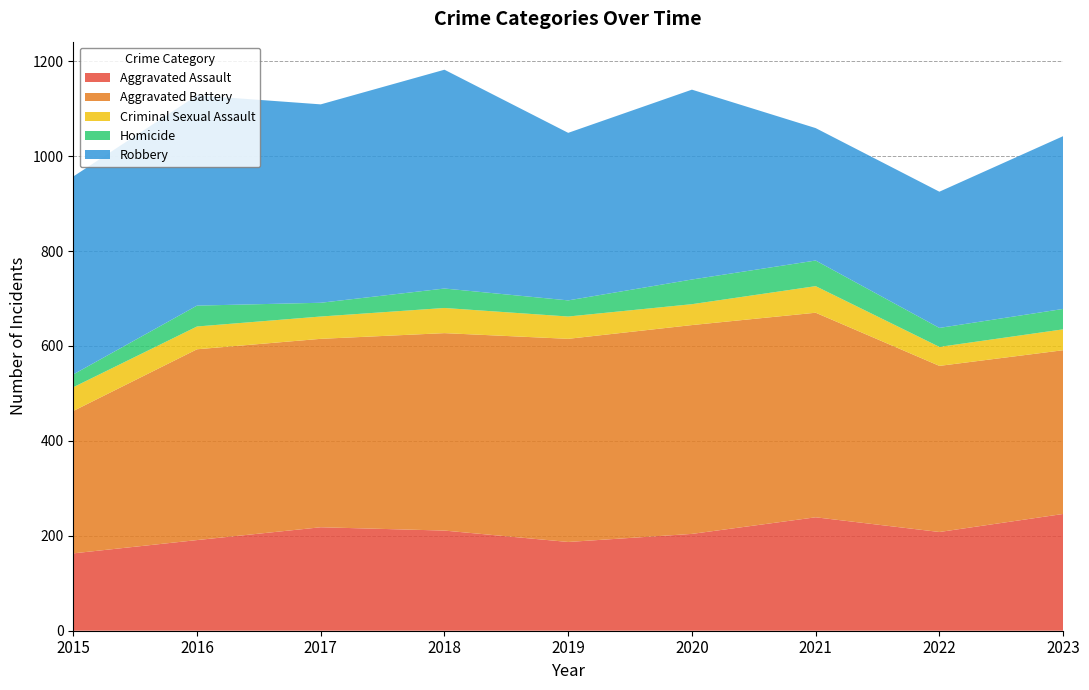

Reading left to right, list all the values displayed in this chart.

Aggravated Assault: 163	191	218	211	187	204	239	208	246
Aggravated Battery: 300	402	397	416	428	440	431	350	345
Criminal Sexual Assault: 50	48	47	53	47	44	56	40	44
Homicide: 27	44	29	41	34	52	54	40	43
Robbery: 417	443	418	461	353	400	279	287	364